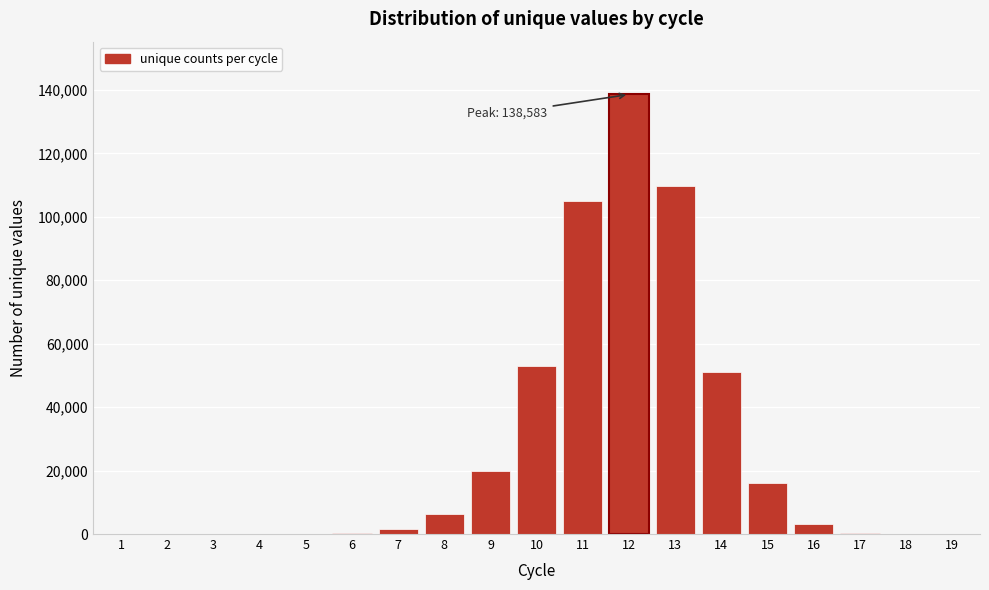

What is the greatest value displayed?

138583